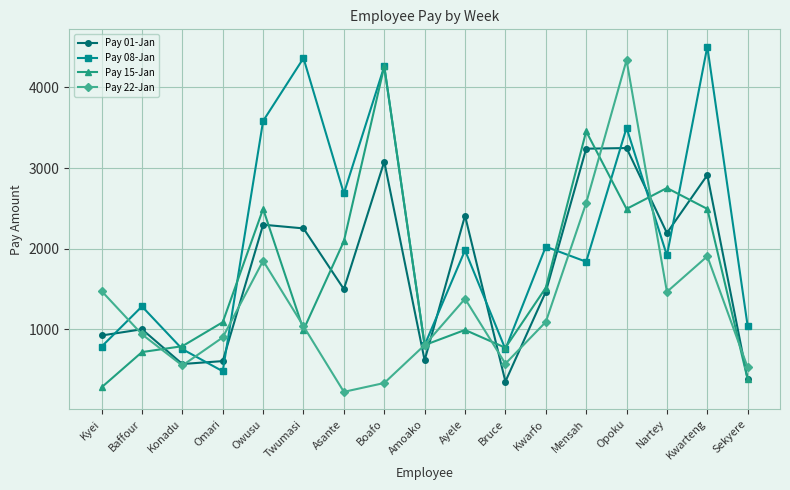

Read the Pay 01-Jan value at Twumasi.

2250.0